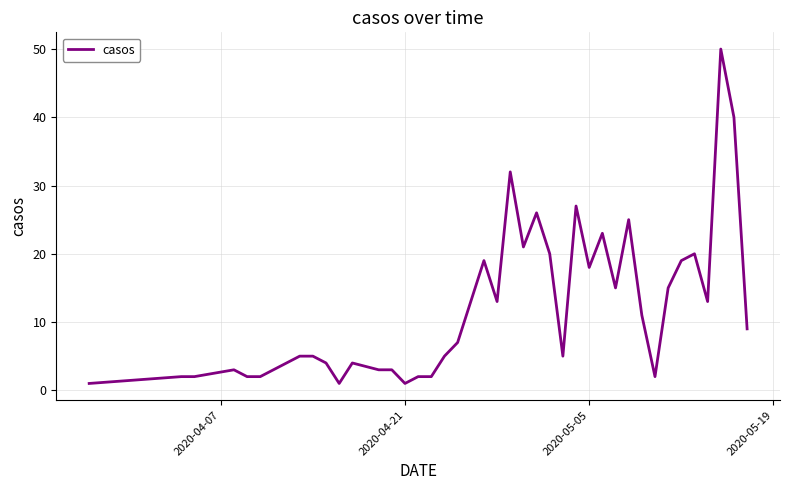

What is the greatest value displayed?

50